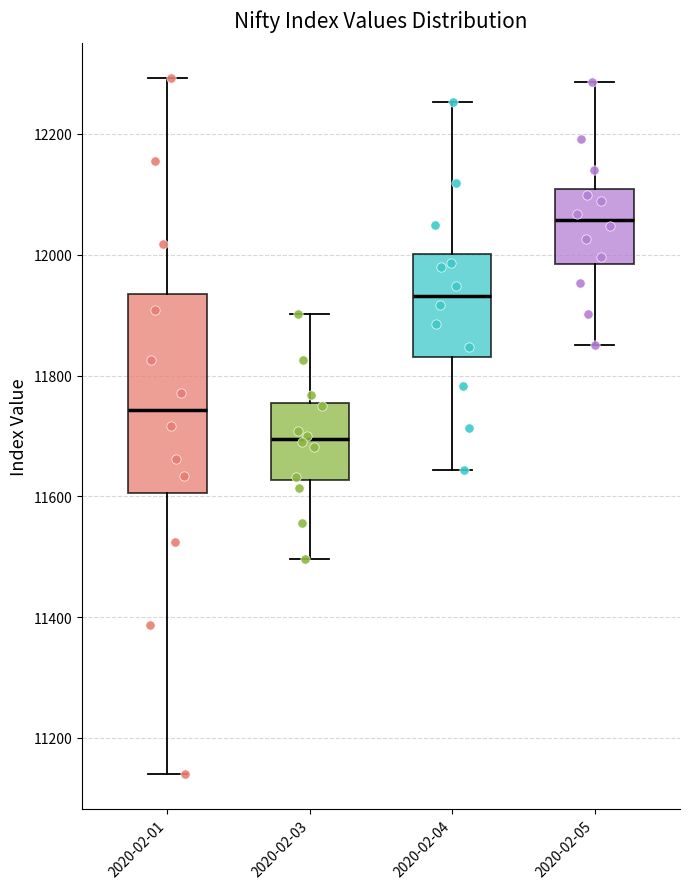

Which box has the lowest median line?

2020-02-03